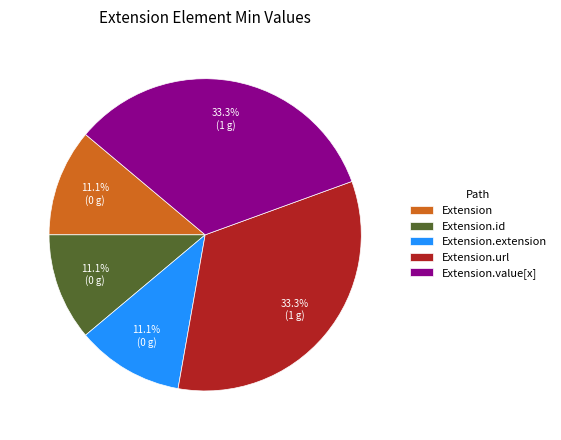

How much of the chart is everything except Extension.url?

66.7%